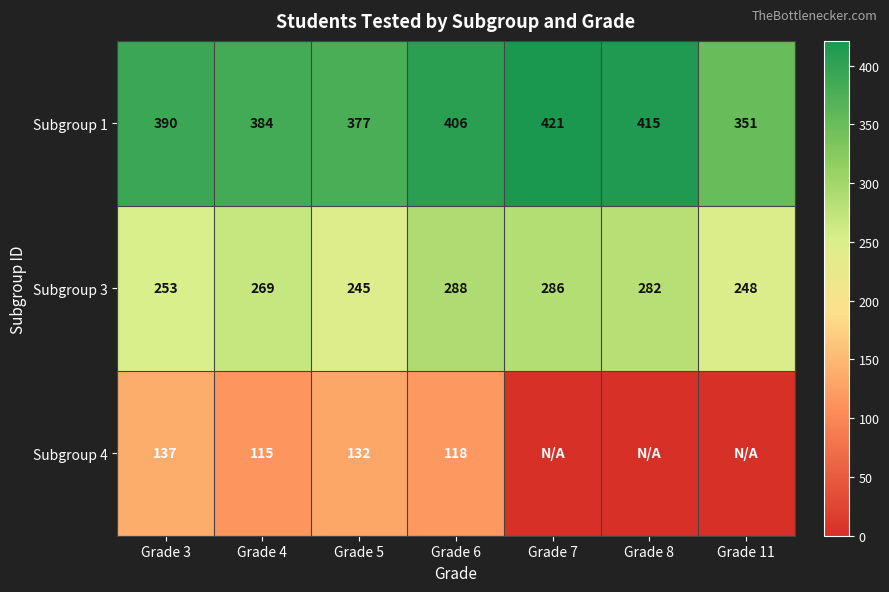

At which label is Subgroup 1 closest to 386?

Grade 4